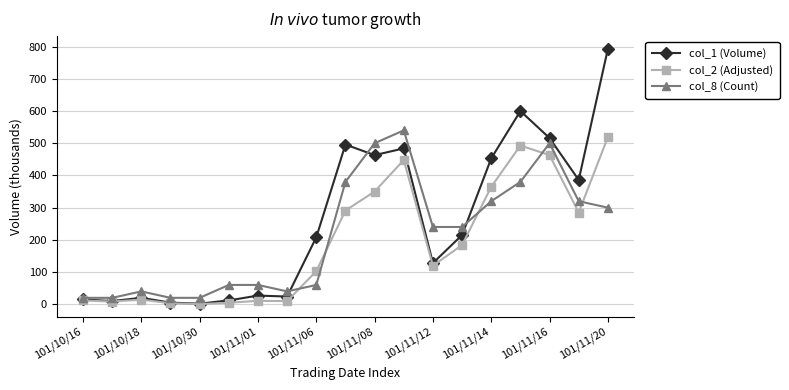

True or false: col_2 (Adjusted) has more than 2 points higher than both neighbors.

True